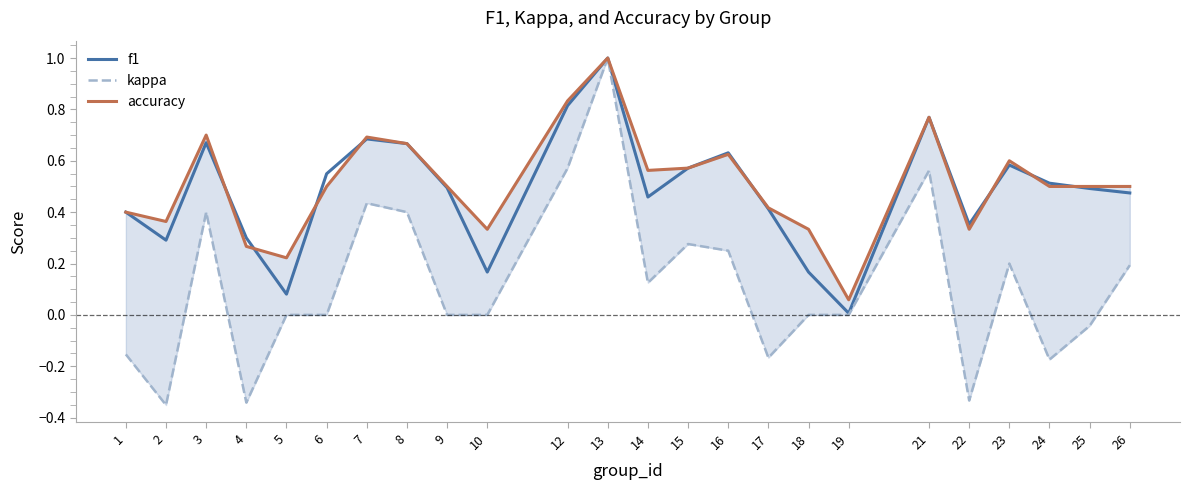

At which category does kappa reach its first local valley?

2